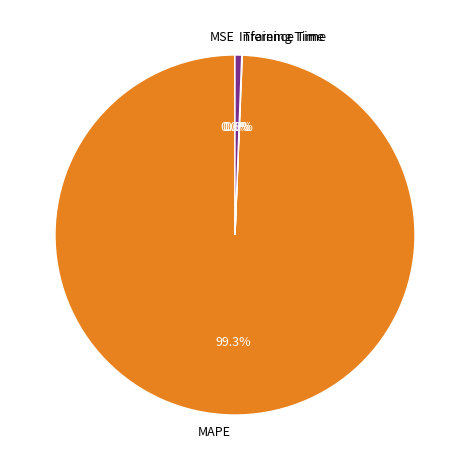

Combined, do Inference Time and MAPE account for over 50%?

Yes